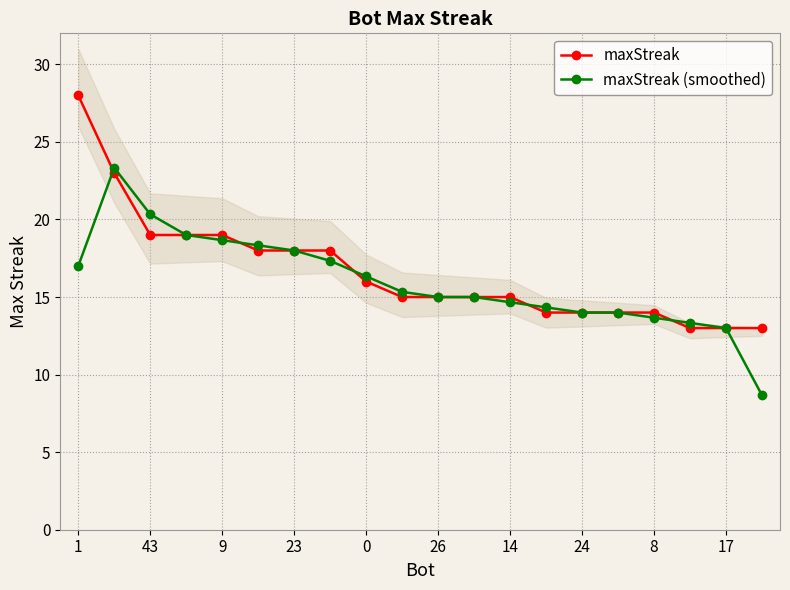

What is the average value of the maxStreak (smoothed) series?

16.0